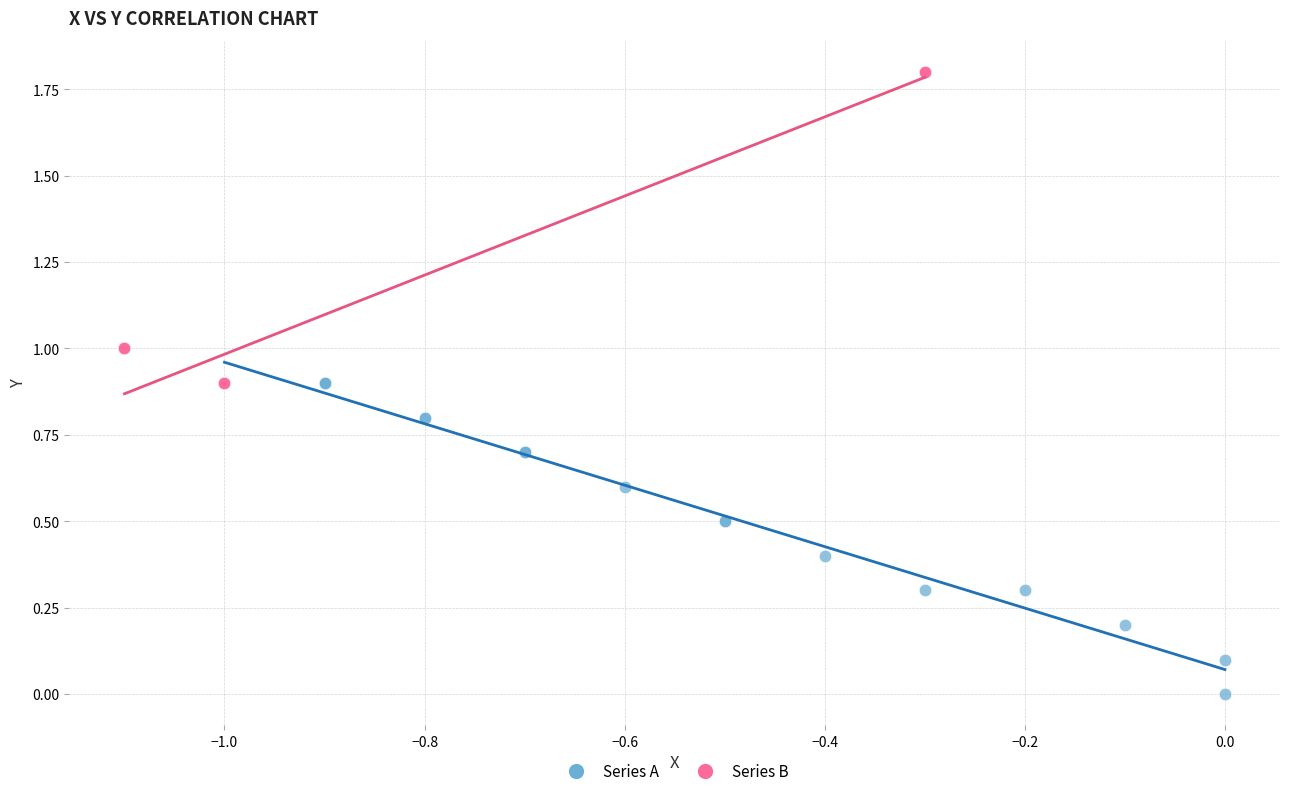

Which series contains the highest Y value?

Series B